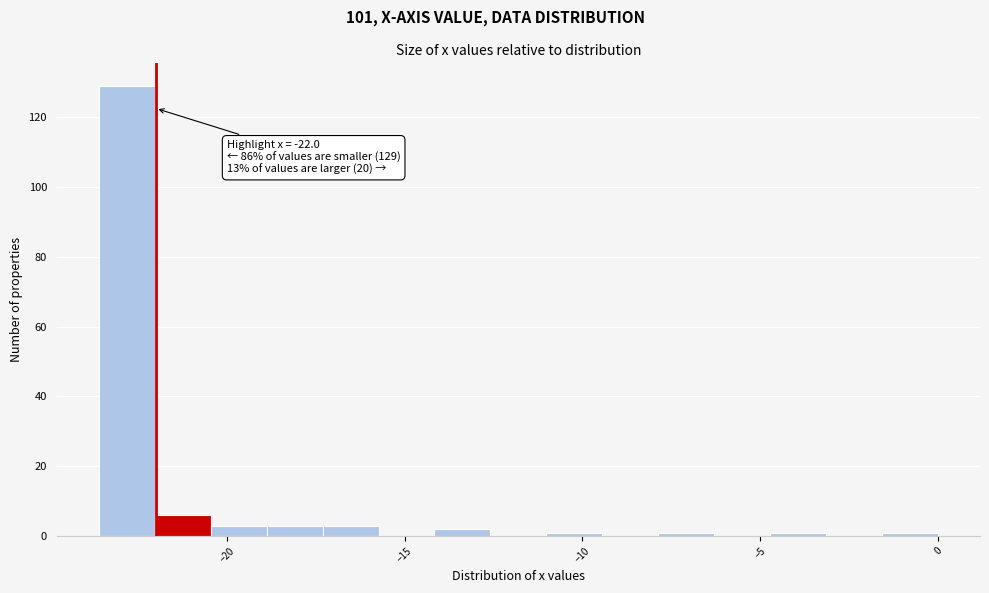

Around what value on the x-axis is the tallest bar? Give the approximate position of its centre, as read against the axis.

-23.0